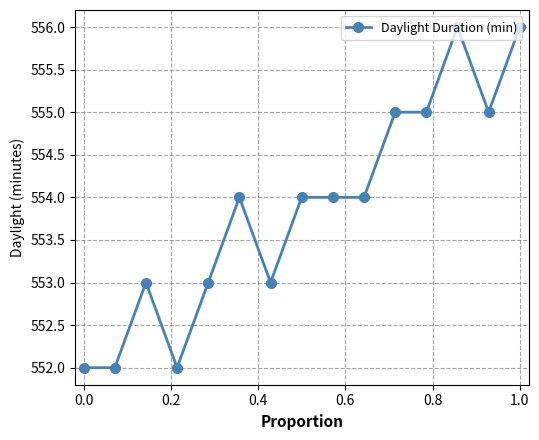

What is the smallest value displayed?

552